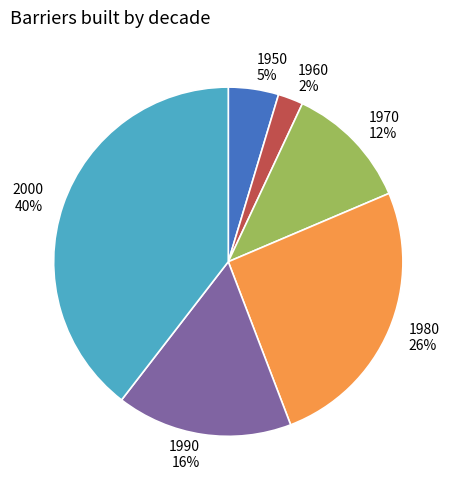

To the nearest percent, what portion does 1960 represent?

2%